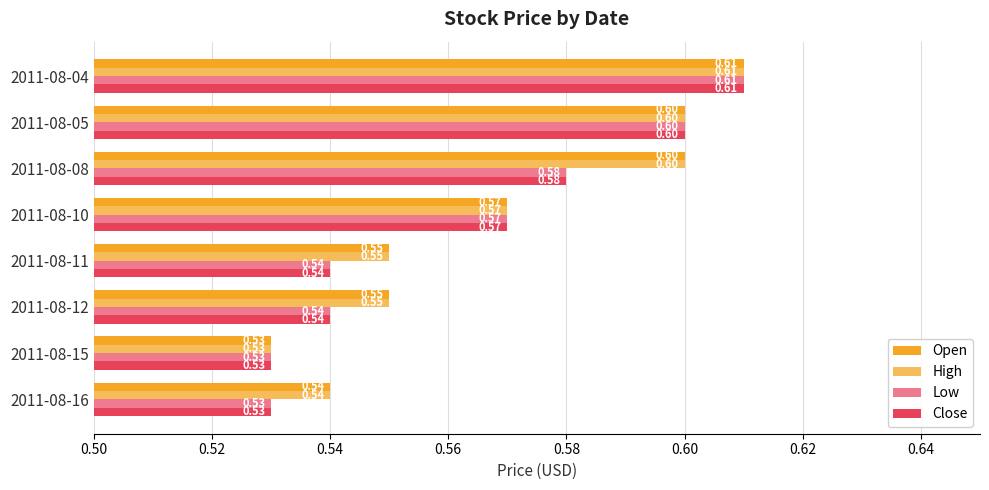

What are all the series names shown in the legend?

Open, High, Low, Close